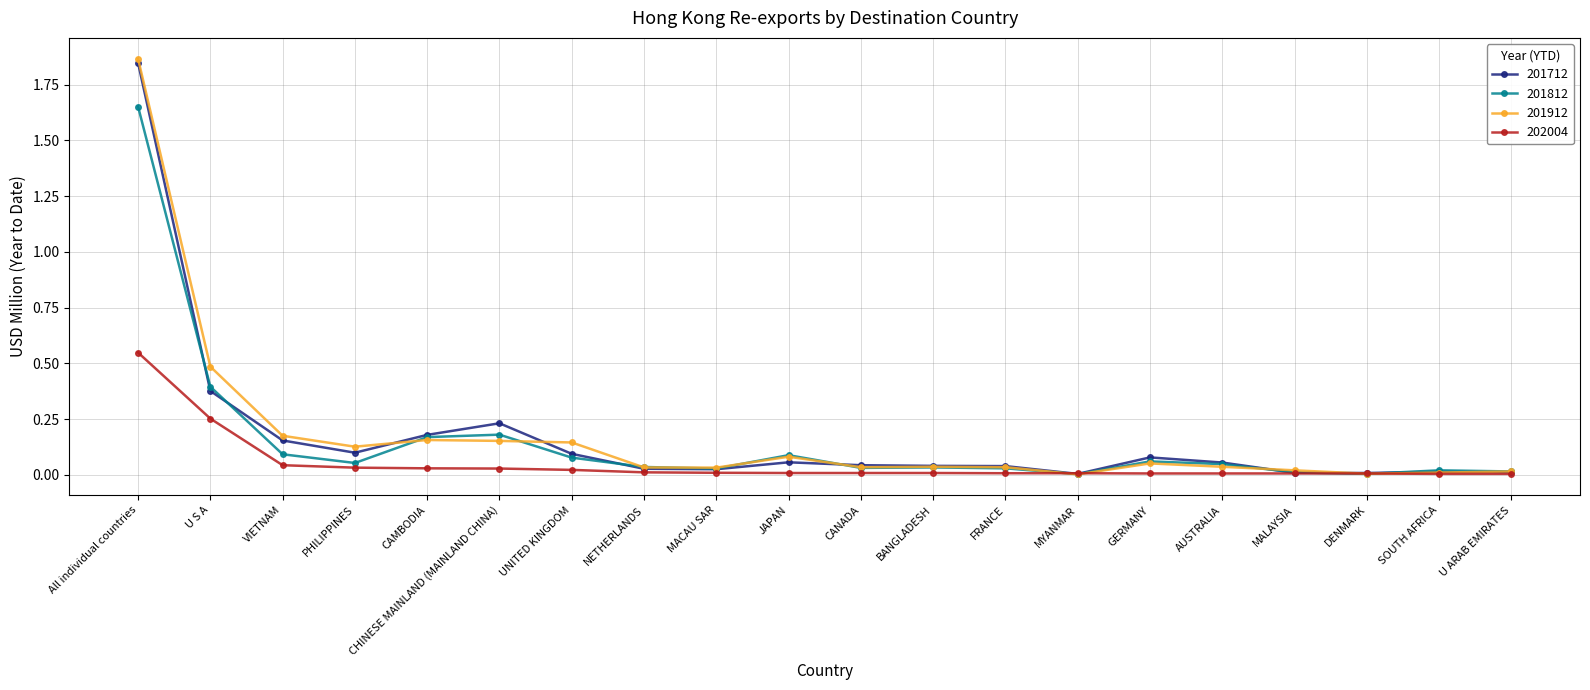

Is the value of 201812 at CHINESE MAINLAND (MAINLAND CHINA) greater than the value of 201912 at MACAU SAR?

Yes